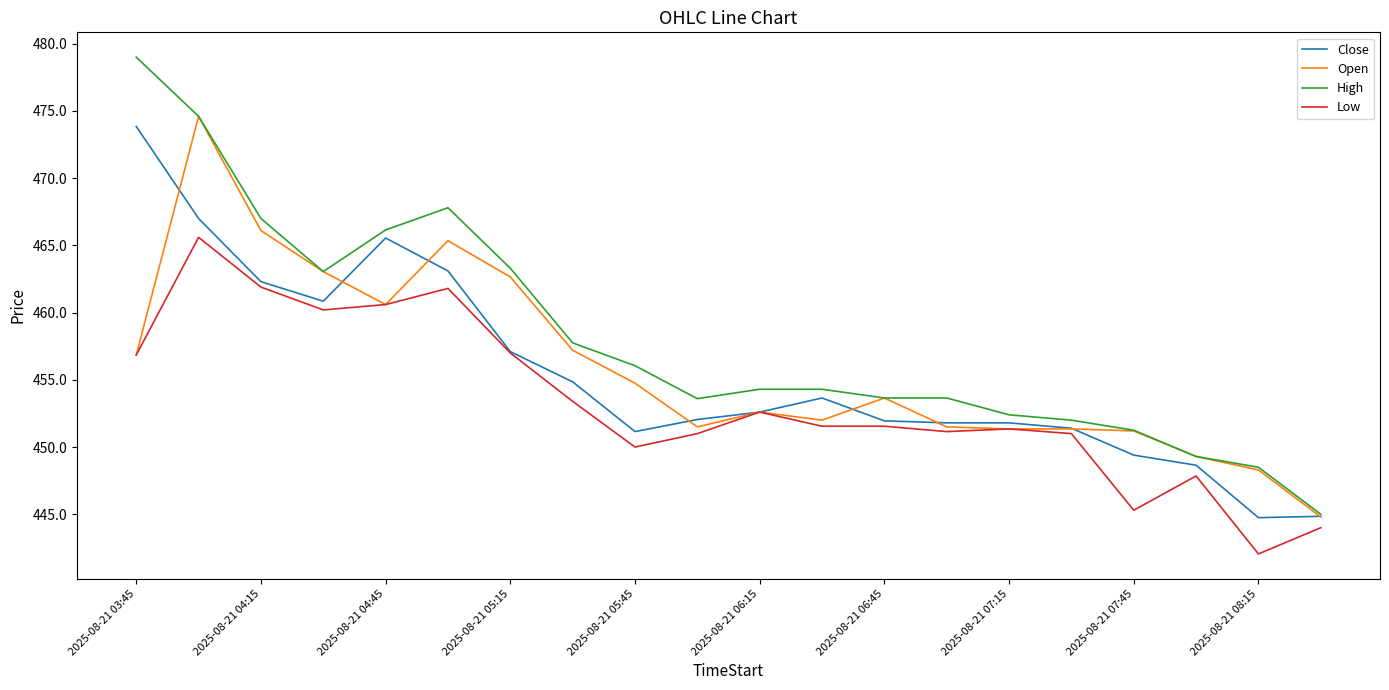

Which series has the largest total across all categories?

High